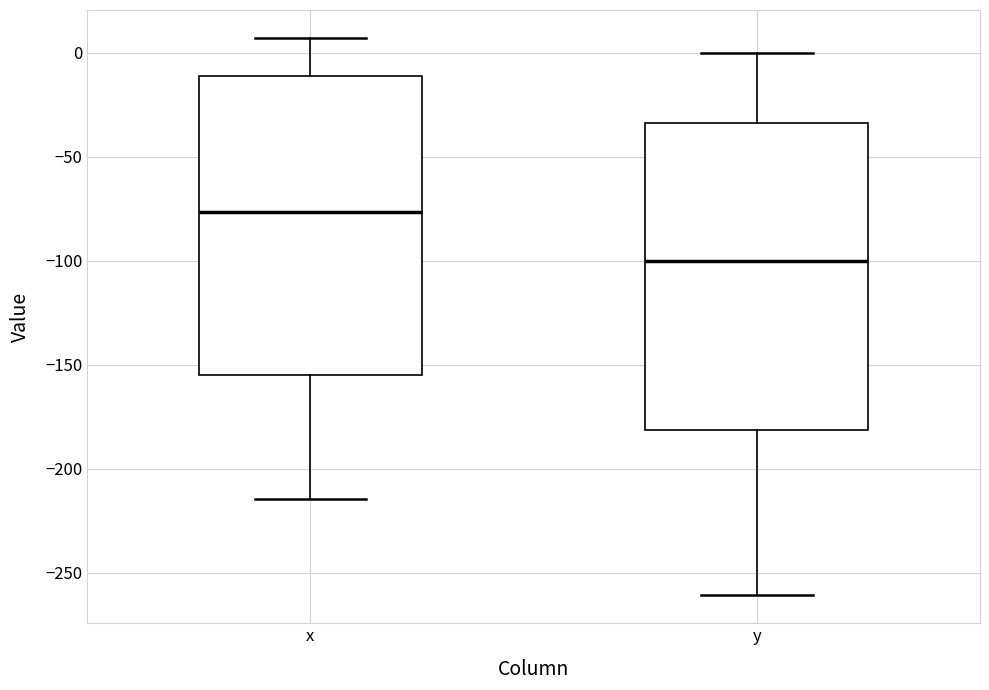

Reading left to right, read every box against the y-axis: the position of its median line, the range the box covers, and the ends of its whiskers. The values are not printed on the chart, so give them approximately, as read against the axis.

x: median -75, box -155 to -10, whiskers -215 to 5
y: median -100, box -180 to -35, whiskers -260 to 0